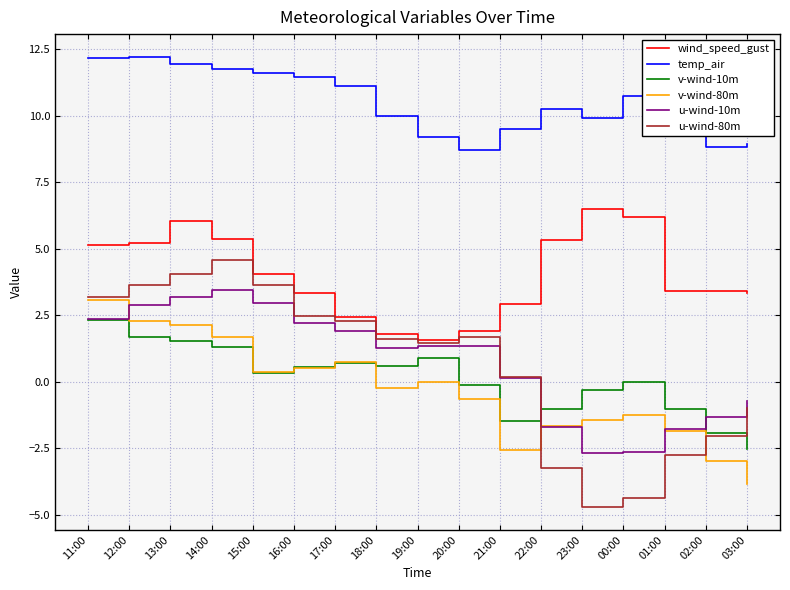

The u-wind-80m series shows 7.8 at 14:00. True or false?

False